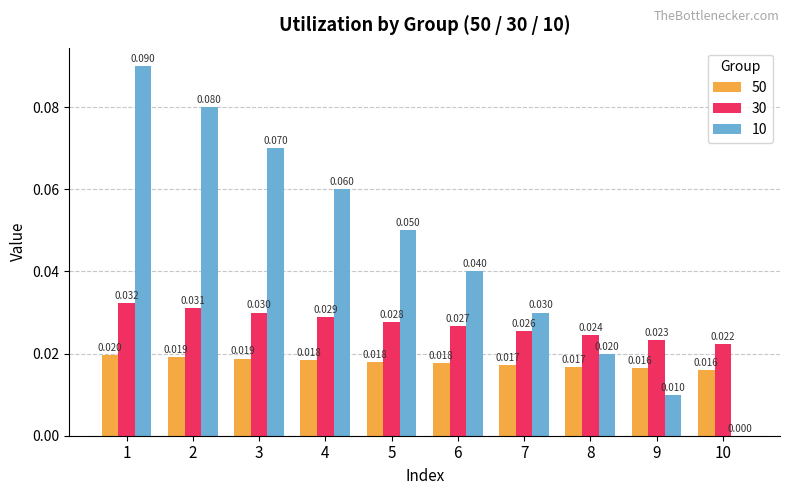

Is the value of 10 at 3 greater than the value of 30 at 2?

Yes